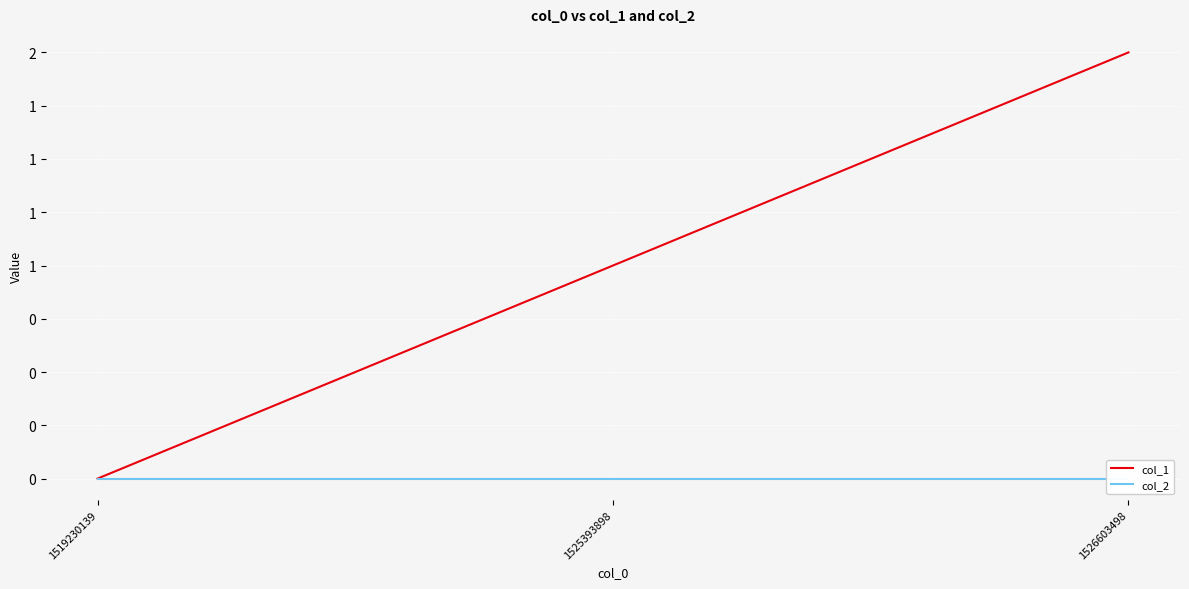

What is the value of the col_1 point at the 3rd from the left?

2